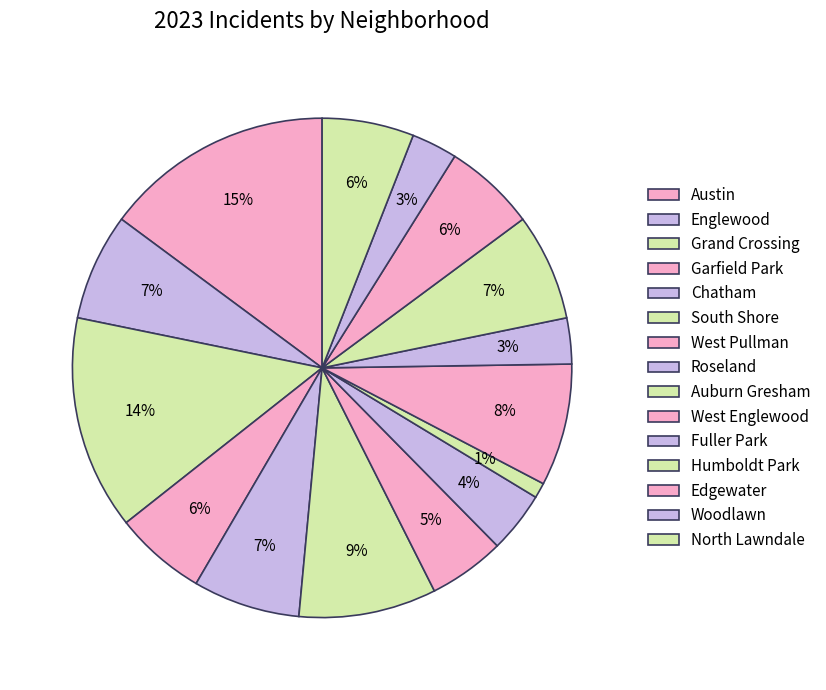

True or false: Chatham accounts for 7% of the total.

True